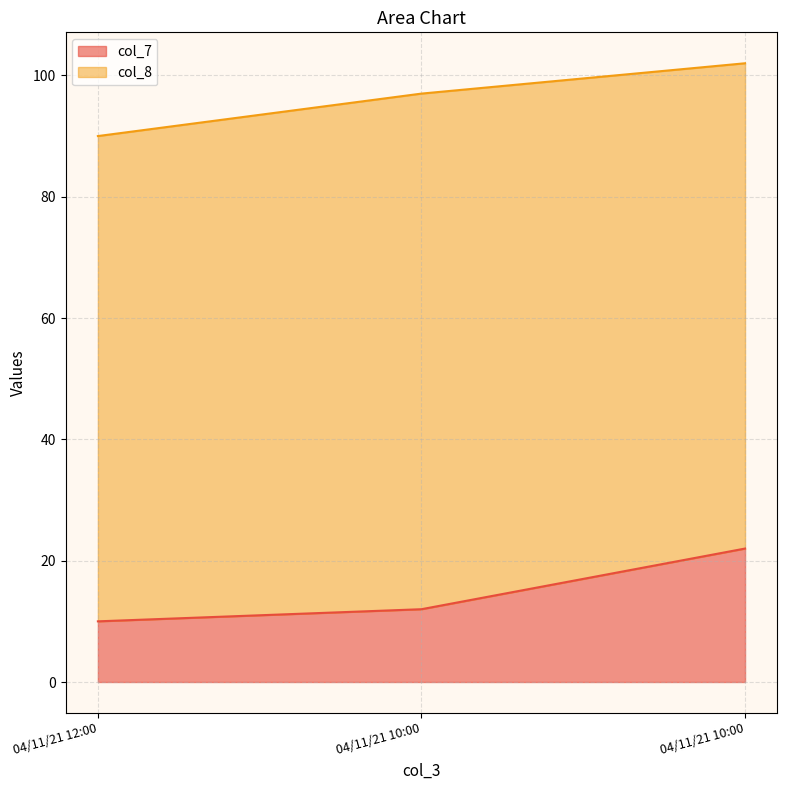

At which category does the chart reach its peak across all series?

04/11/21 10:00